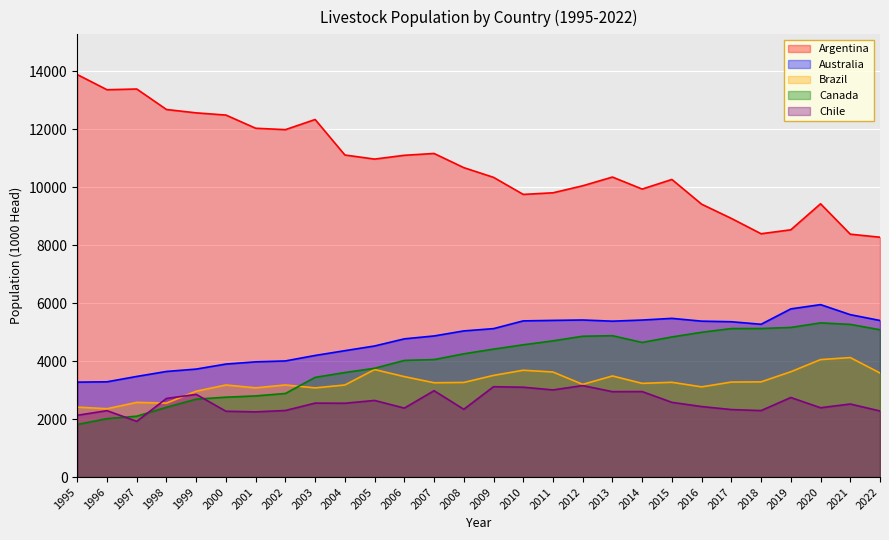

At which label does Canada reach its peak?

2020